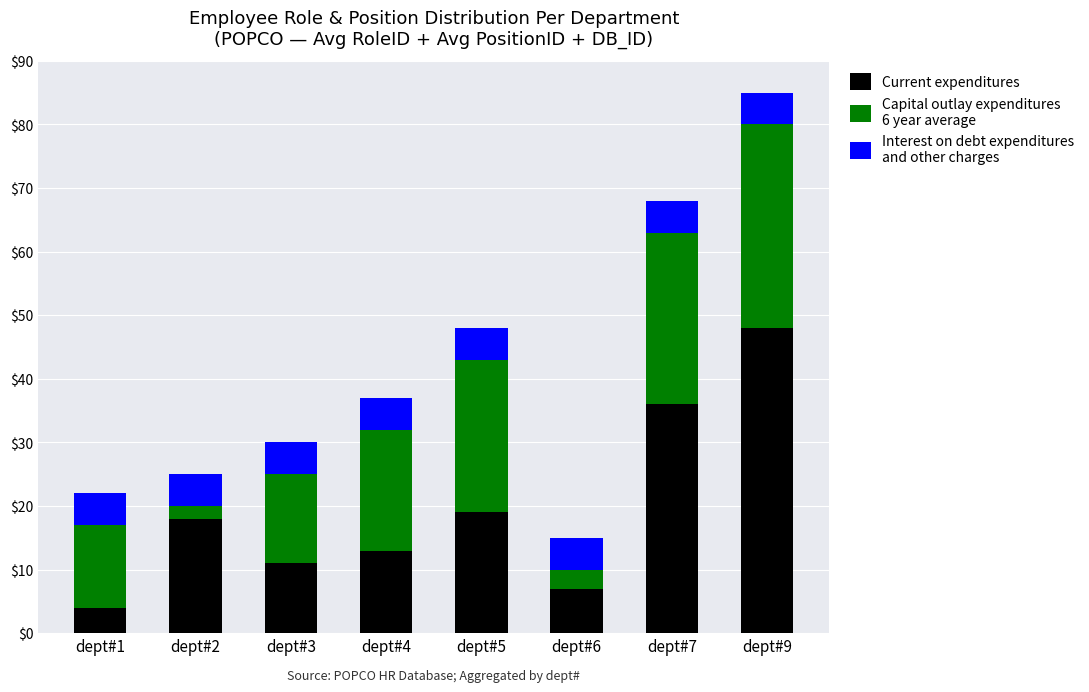

What is the total value across all series at dept#6?

15